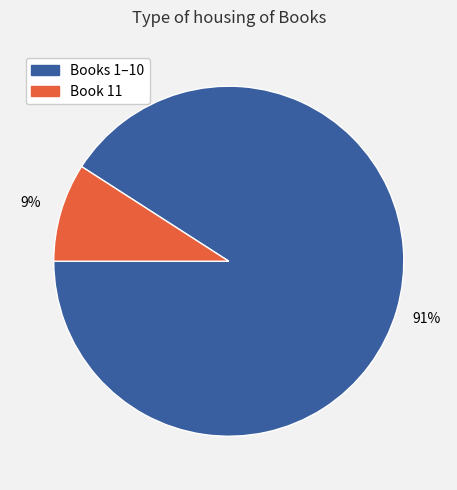

To the nearest percent, what is the difference between the largest and smallest slice percentages?

82%